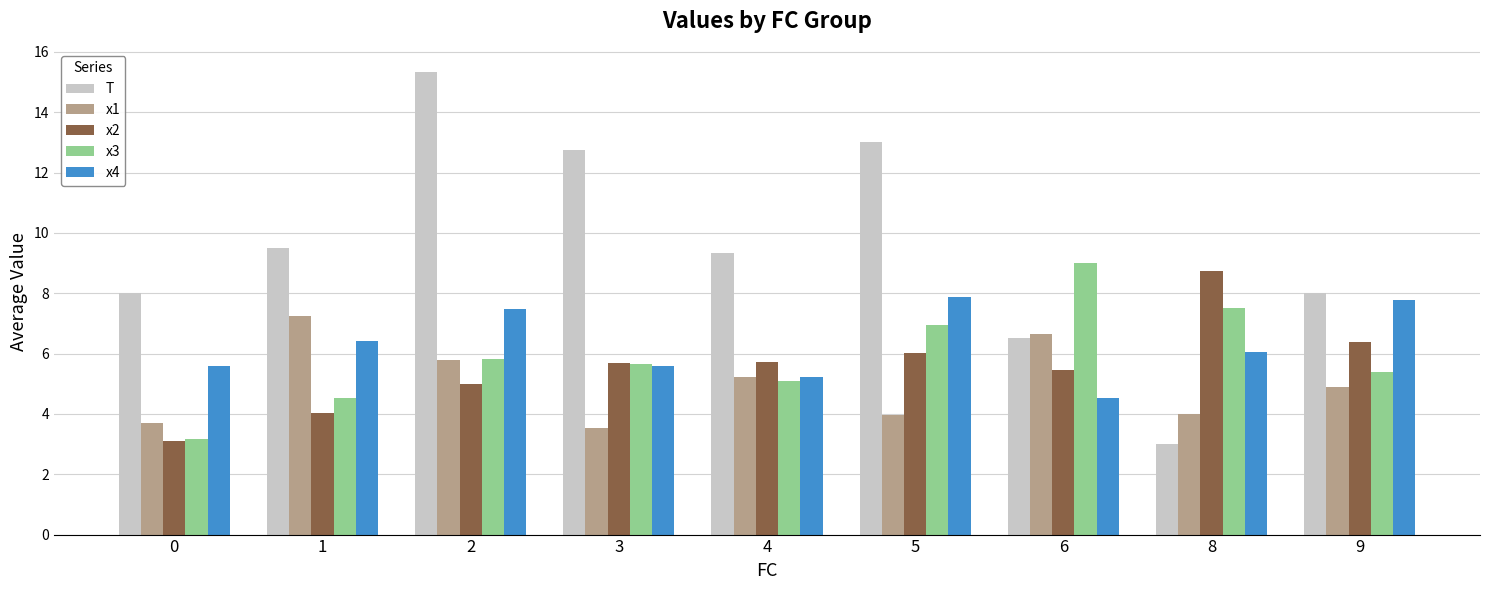

How many data points in T are above 9?

5